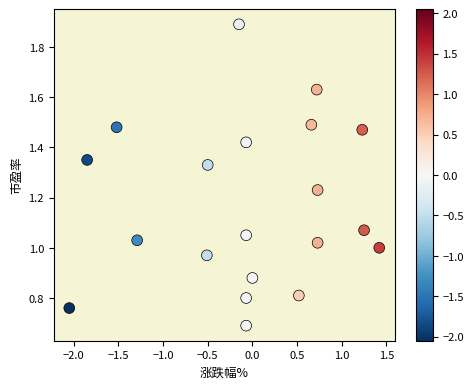

What is the range of X values (max minus min)?

3.5